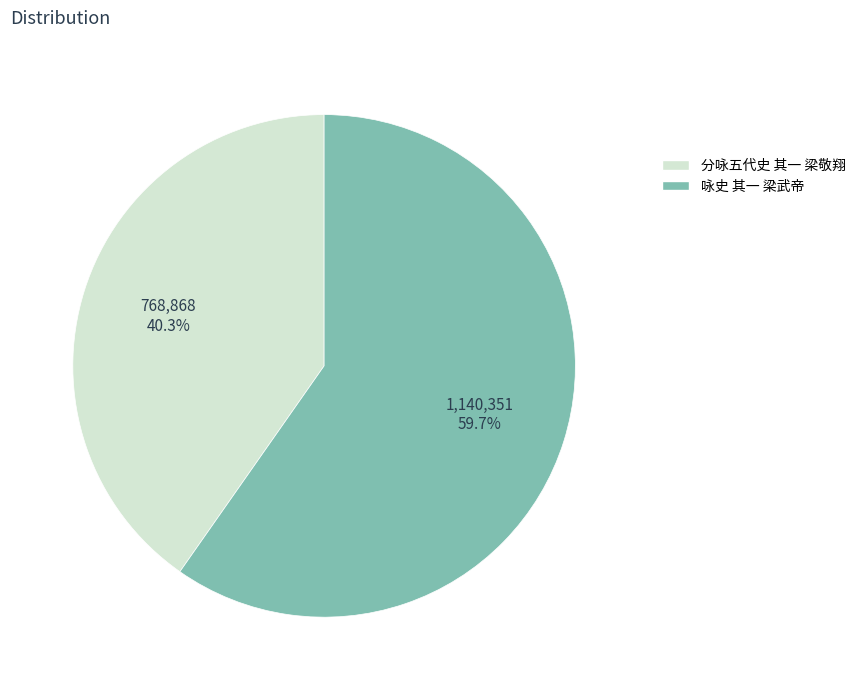

Is it true that 咏史 其一 梁武帝 is 54% of the pie?

False